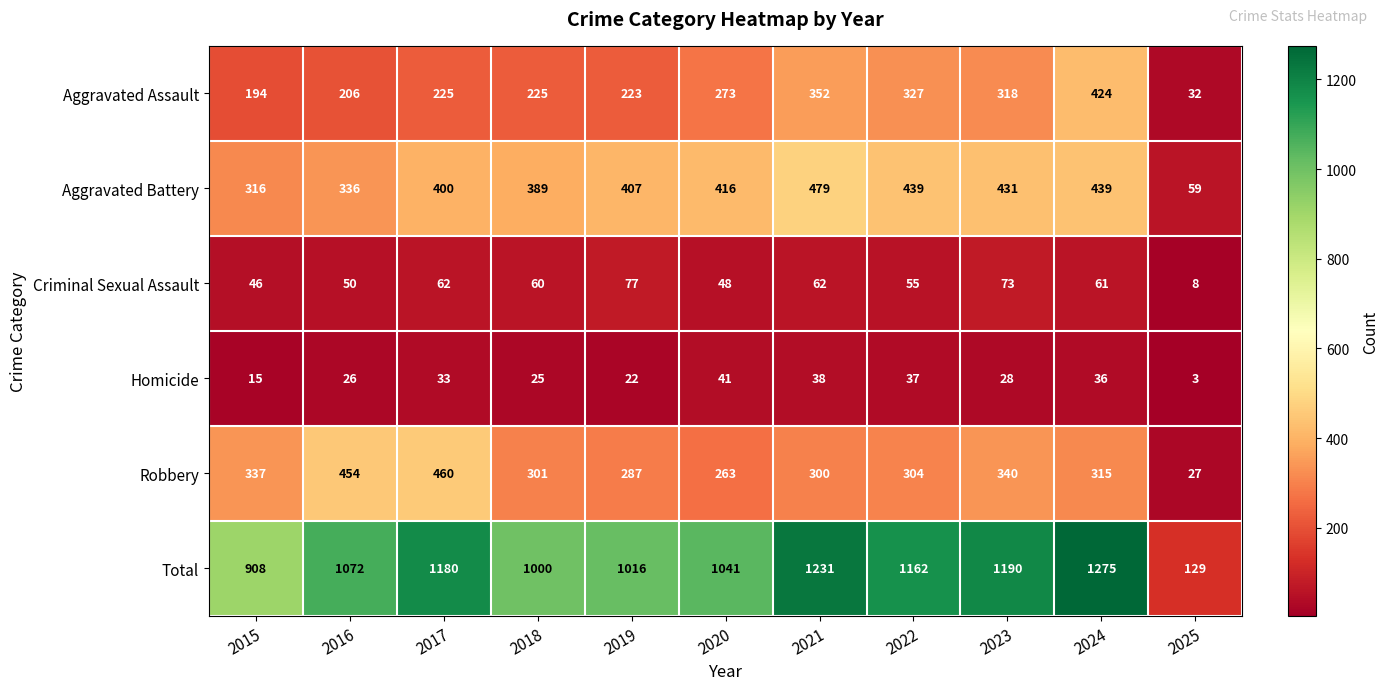

List the series in order of their peak value, highest first.

Total, Aggravated Battery, Robbery, Aggravated Assault, Criminal Sexual Assault, Homicide